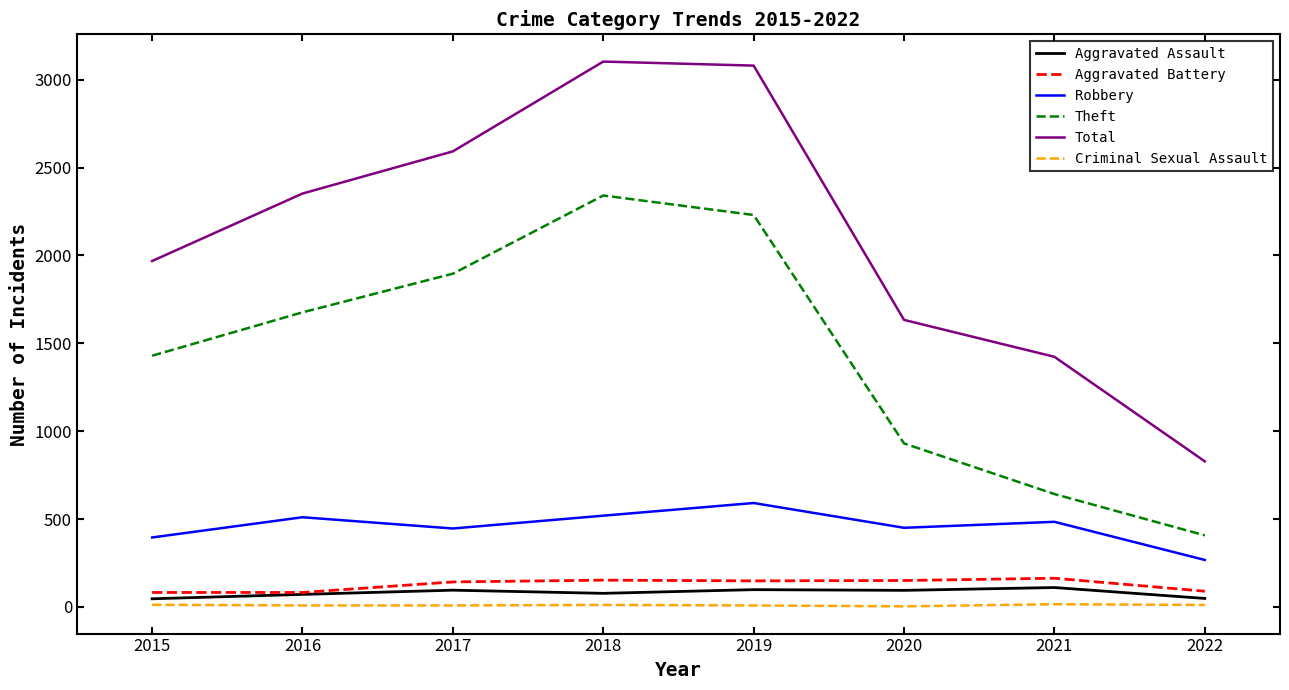

At how many categories does at least one series exceed 1463?

6